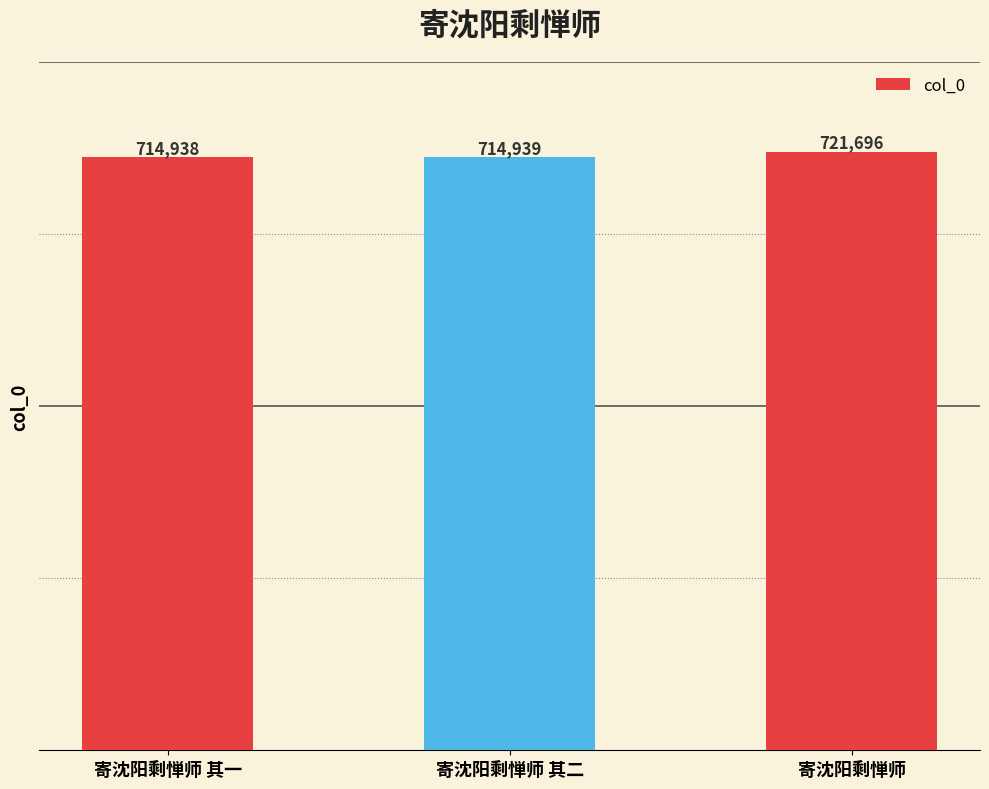

How many values are below 714939?

1